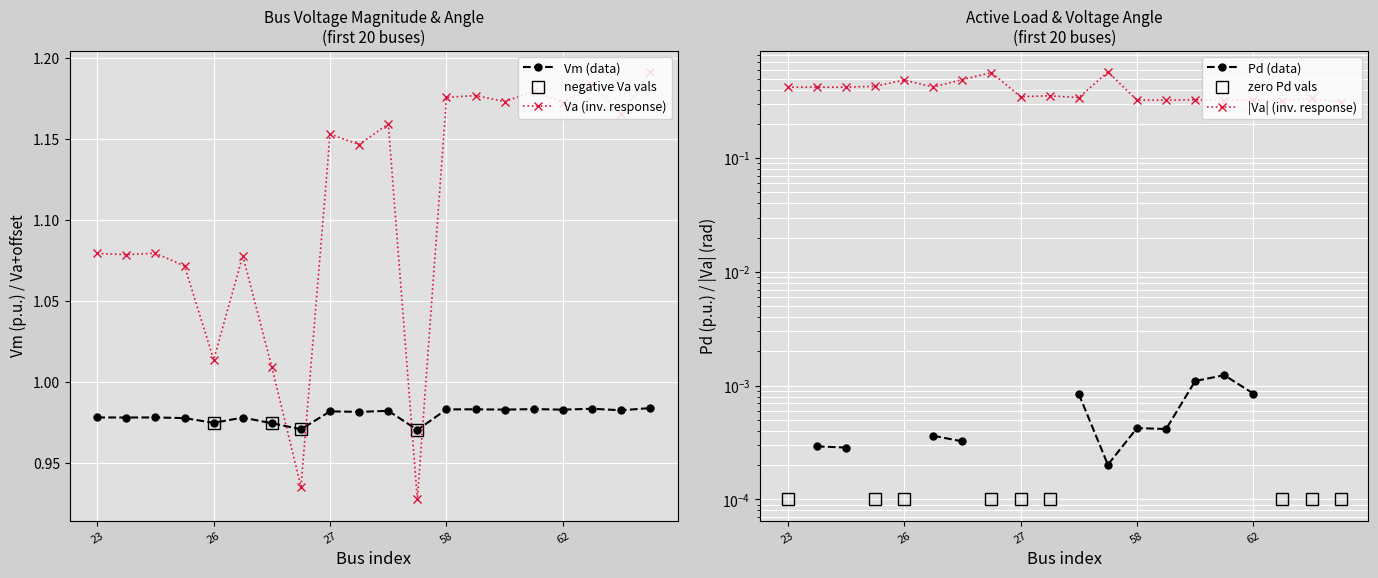

Which series changed the most between 62 and 97?

Va